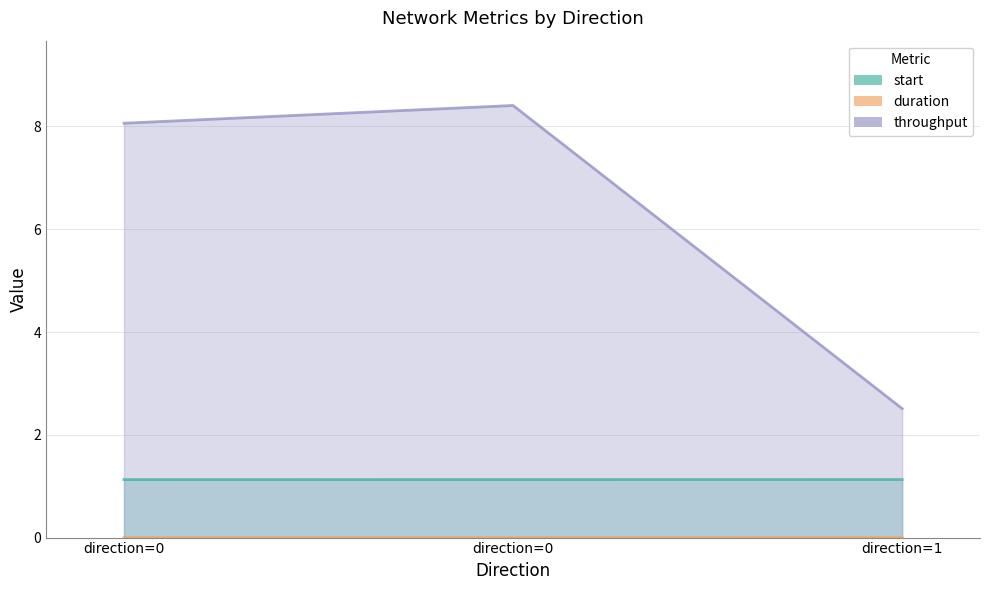

Rank the categories by throughput value from highest to lowest.

direction=0, direction=0, direction=1